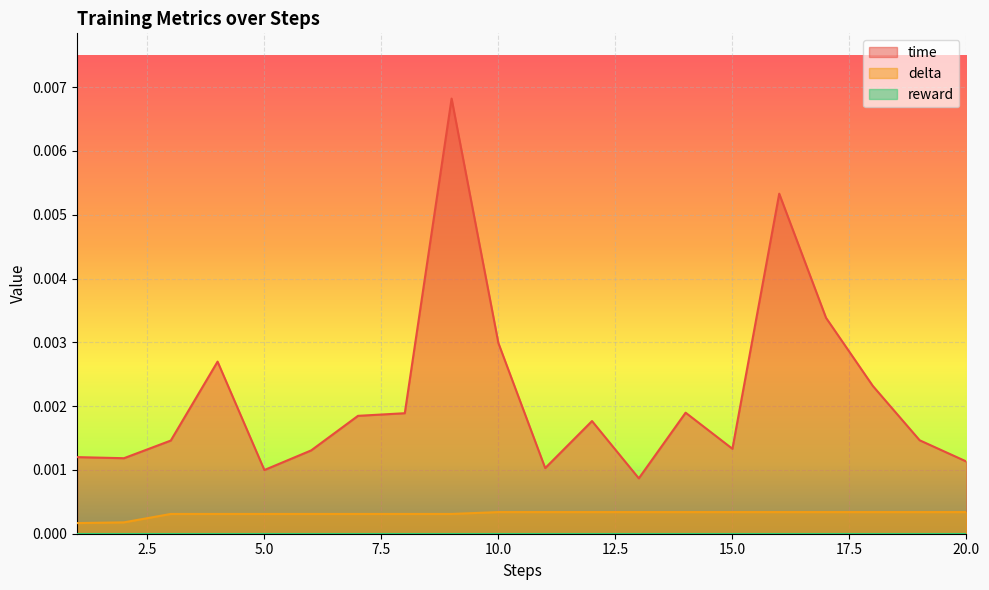

The time series shows 0.0 at 9. True or false?

True